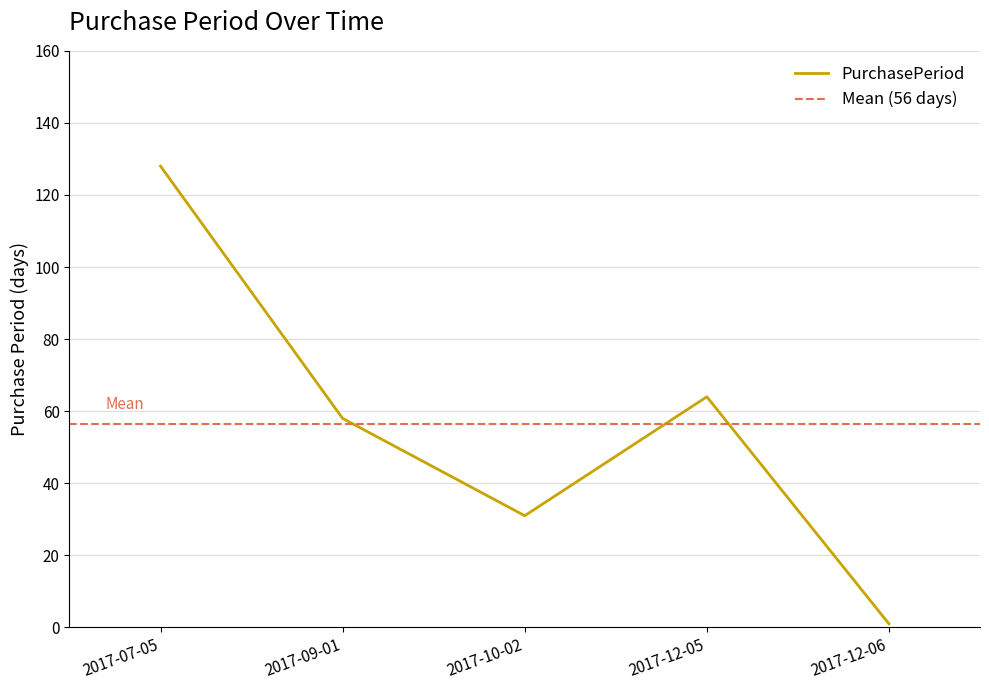

Reading left to right, extract all data points from this chart.

128	58	31	64	1